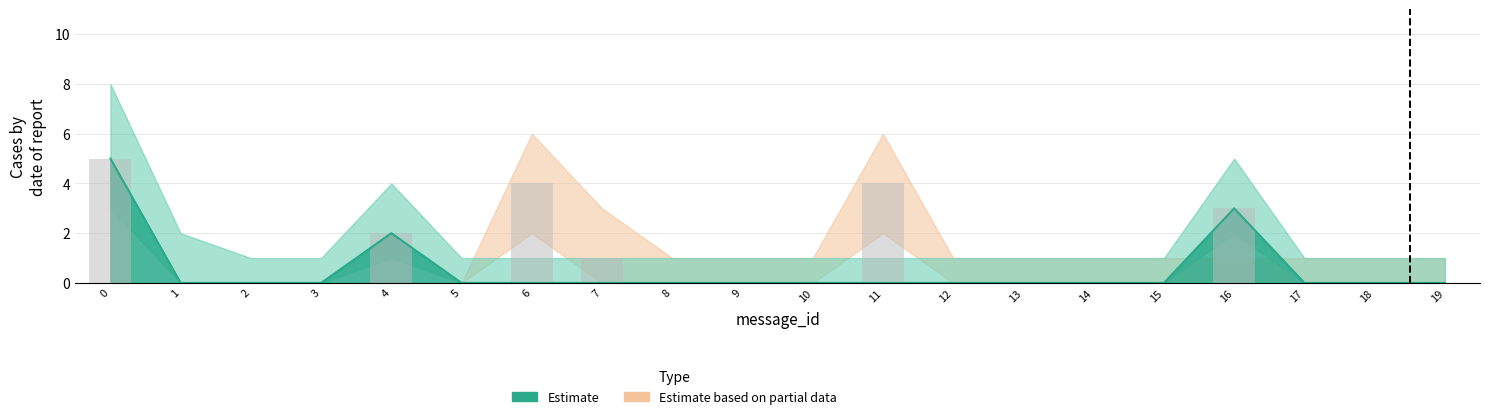

Which label corresponds to the smallest value in the chart?

1